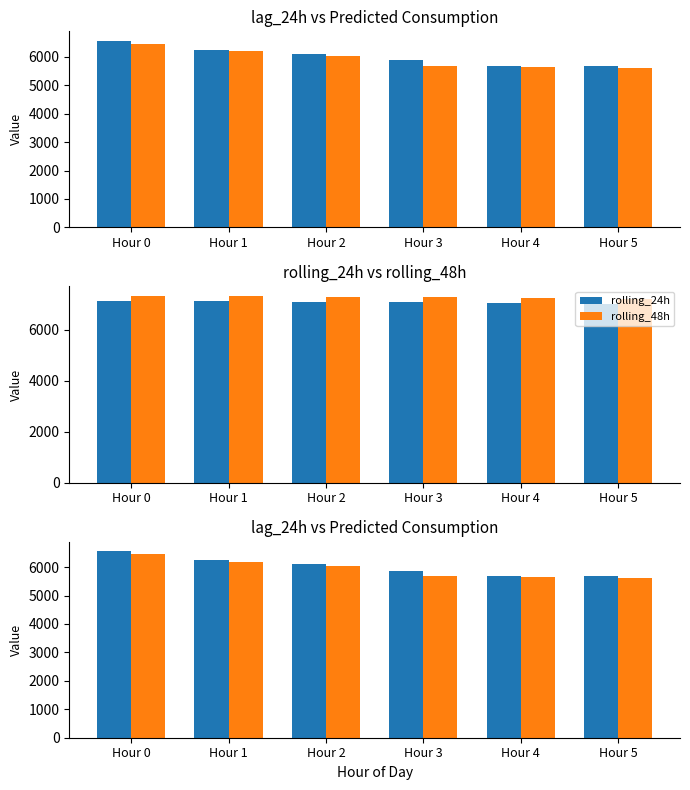

How many values in the rolling_48h series exceed 7285?

3